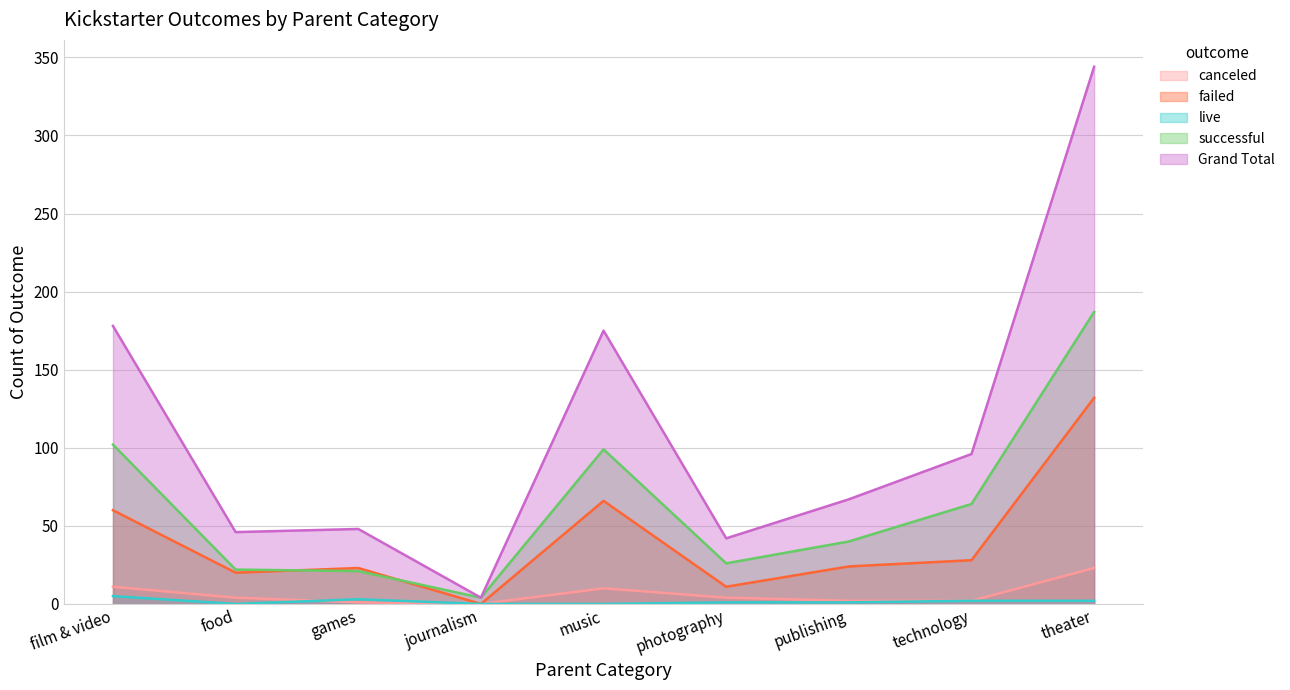

Reading left to right, list all the values displayed in this chart.

canceled: 11	4	1	0	10	4	2	2	23
failed: 60	20	23	0	66	11	24	28	132
live: 5	0	3	0	0	1	1	2	2
successful: 102	22	21	4	99	26	40	64	187
Grand Total: 178	46	48	4	175	42	67	96	344